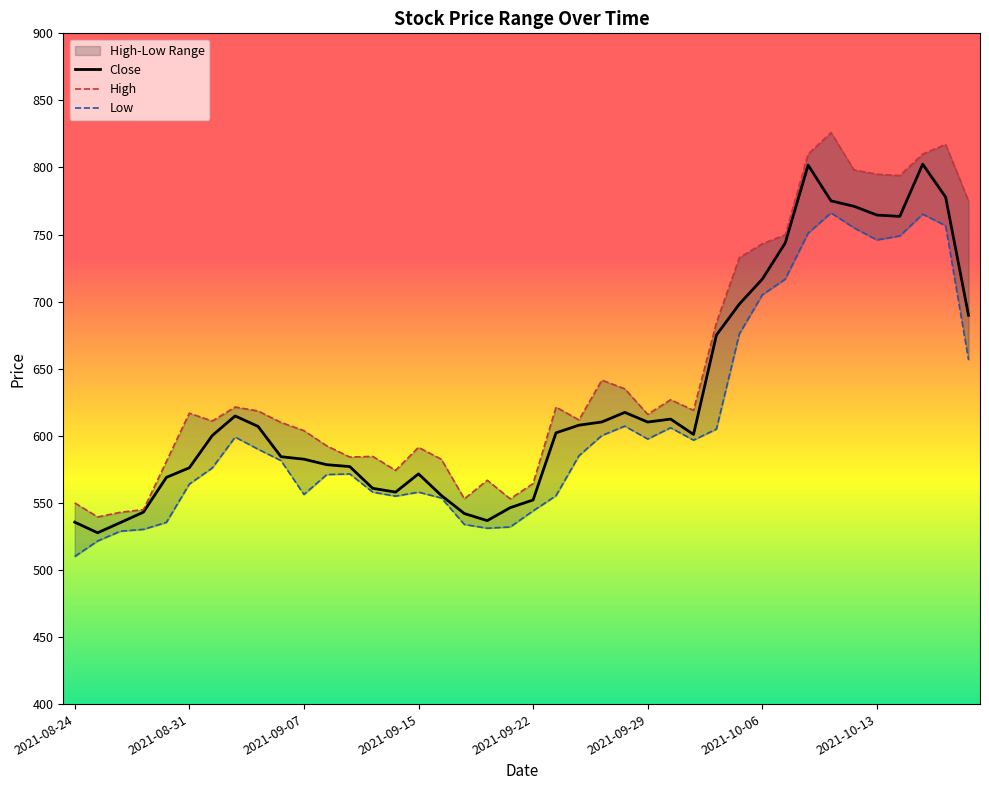

What is the value of the Close point at the 11th from the left?

582.5